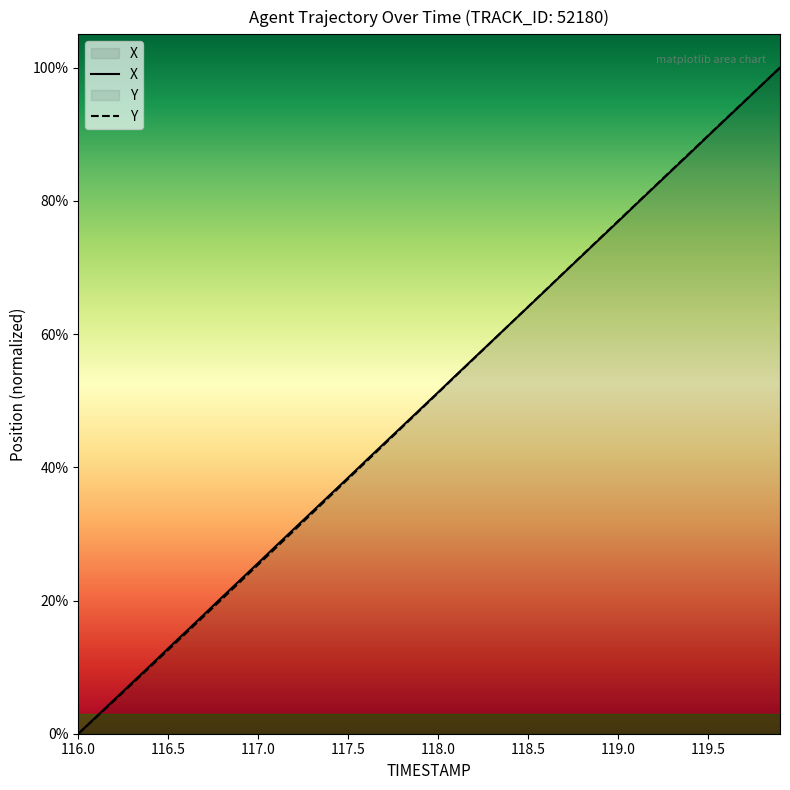

Which series has the largest range (max minus min)?

X